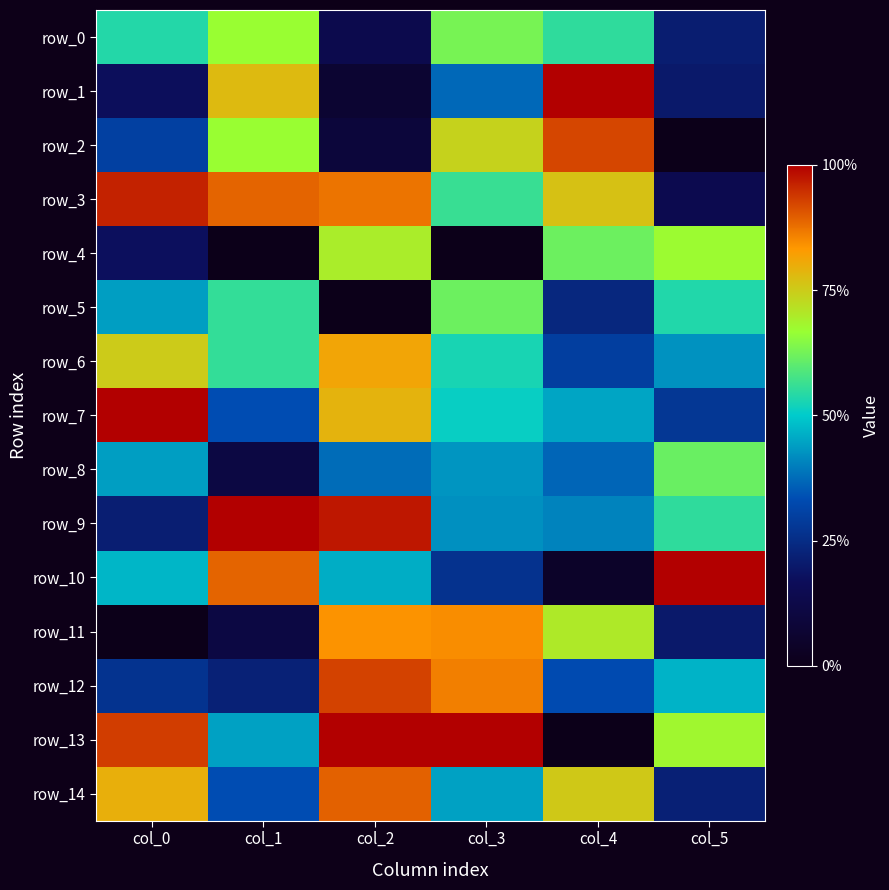

Is the value of row_8 at col_5 greater than the value of row_14 at col_5?

Yes